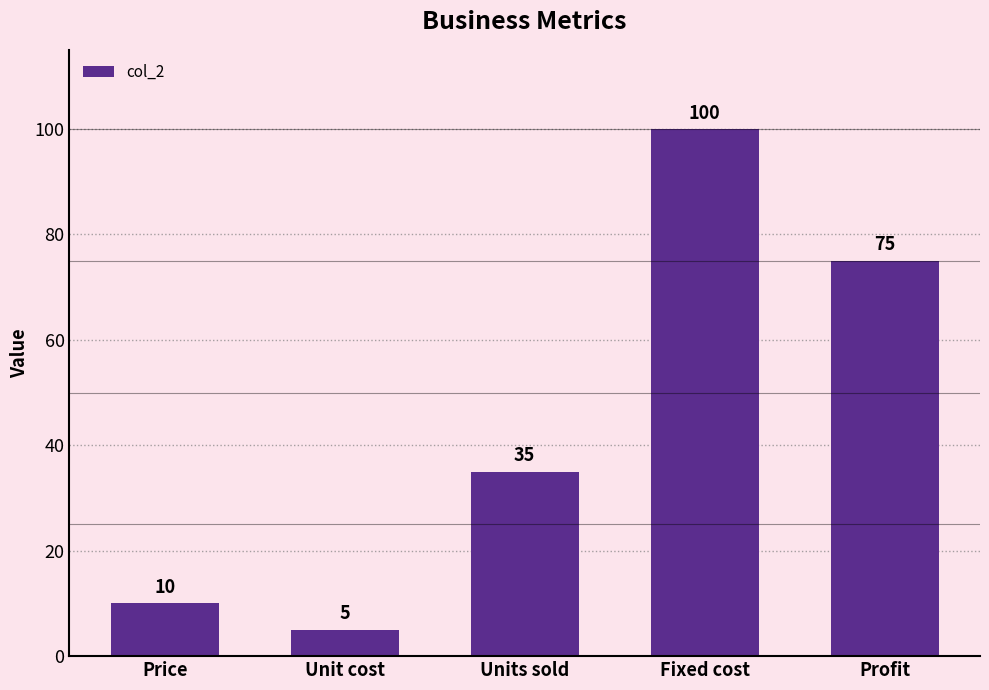

Reading right to left, list all the values displayed in this chart.

75	100	35	5	10